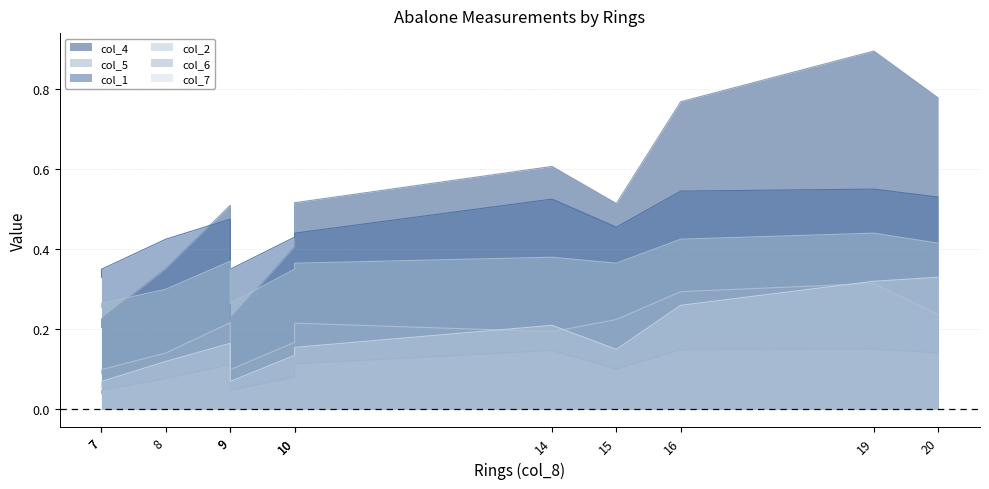

How many interior local peaks does the col_7 series have?

2